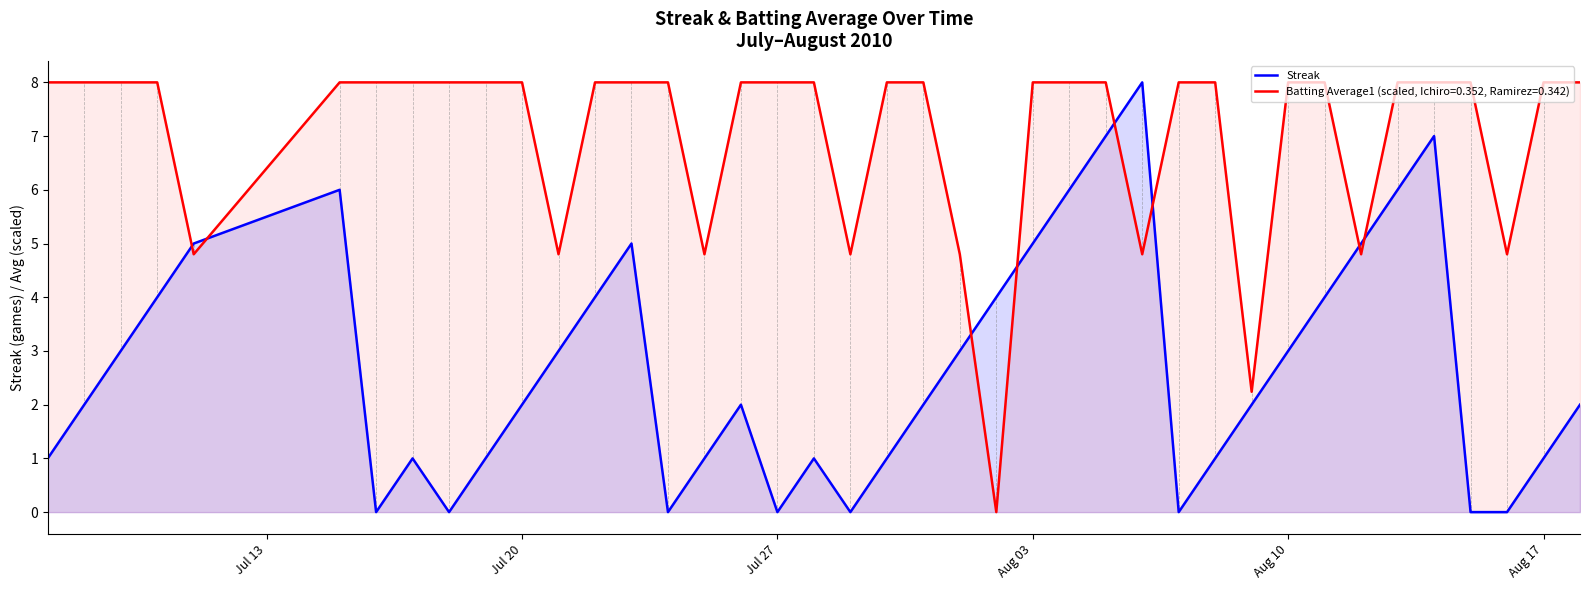

The value of Streak at Aug 03 is 5.0. True or false?

True